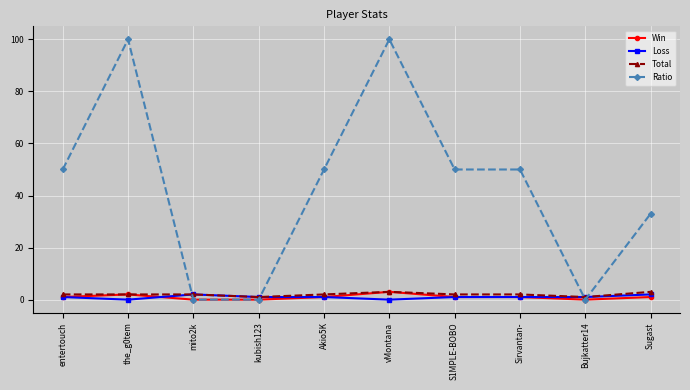

How many data points does each series have?

10